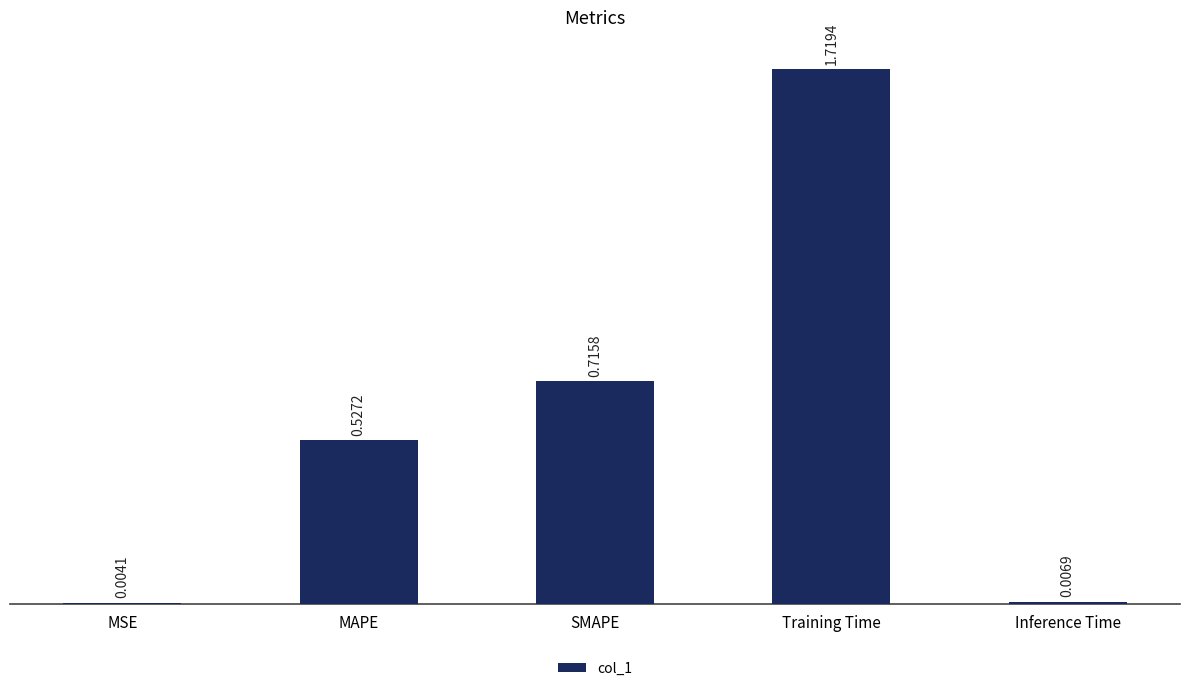

Which label corresponds to the largest value in the chart?

Training Time